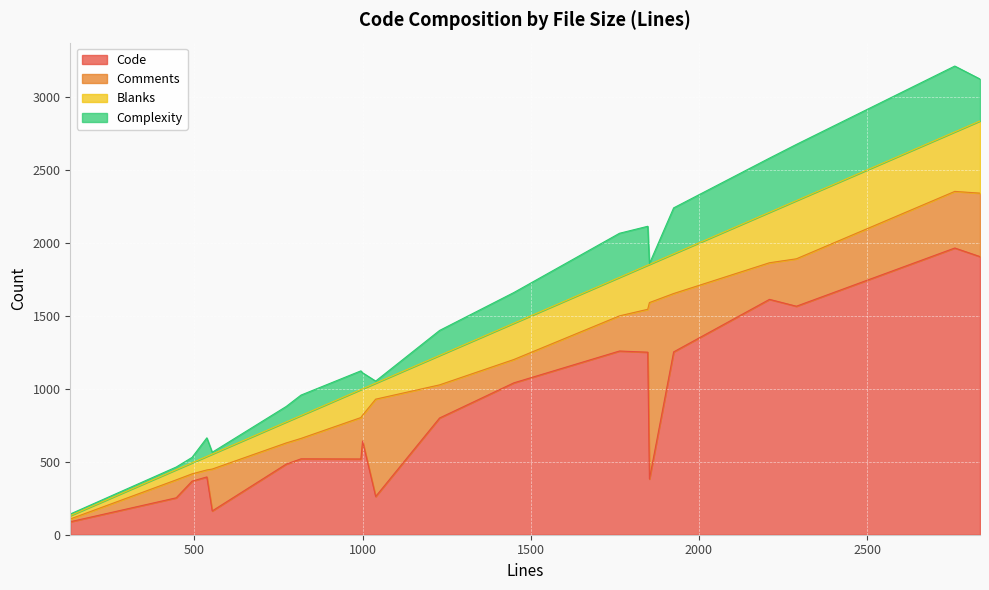

What is the spread (max minus min) of values at 1848?

985